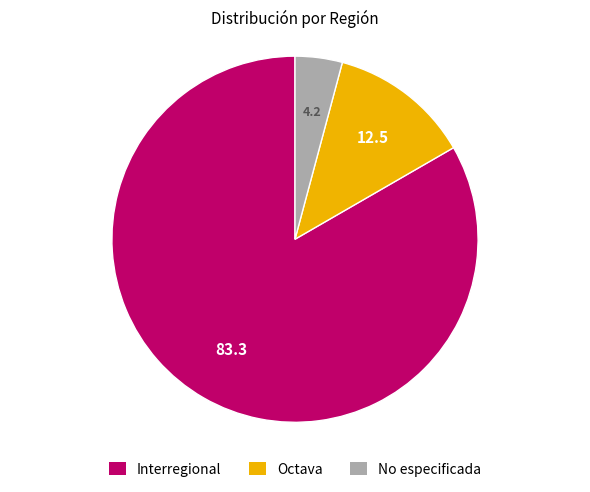

Is there any slice that represents more than half of the pie?

Yes